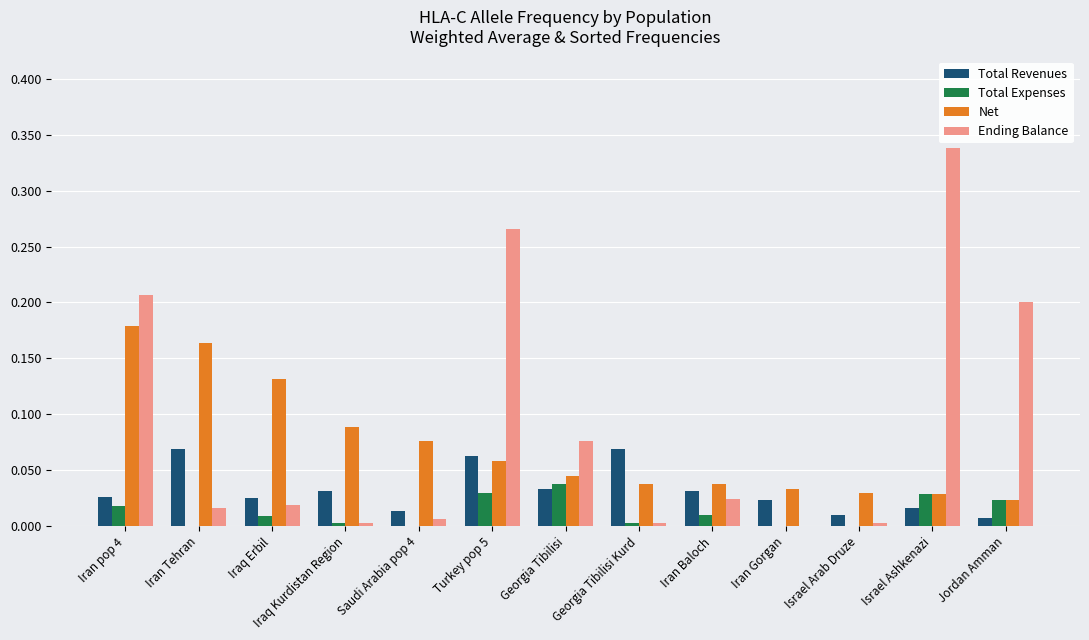

Is it true that Ending Balance equals 0.2 at Iran pop 4?

True